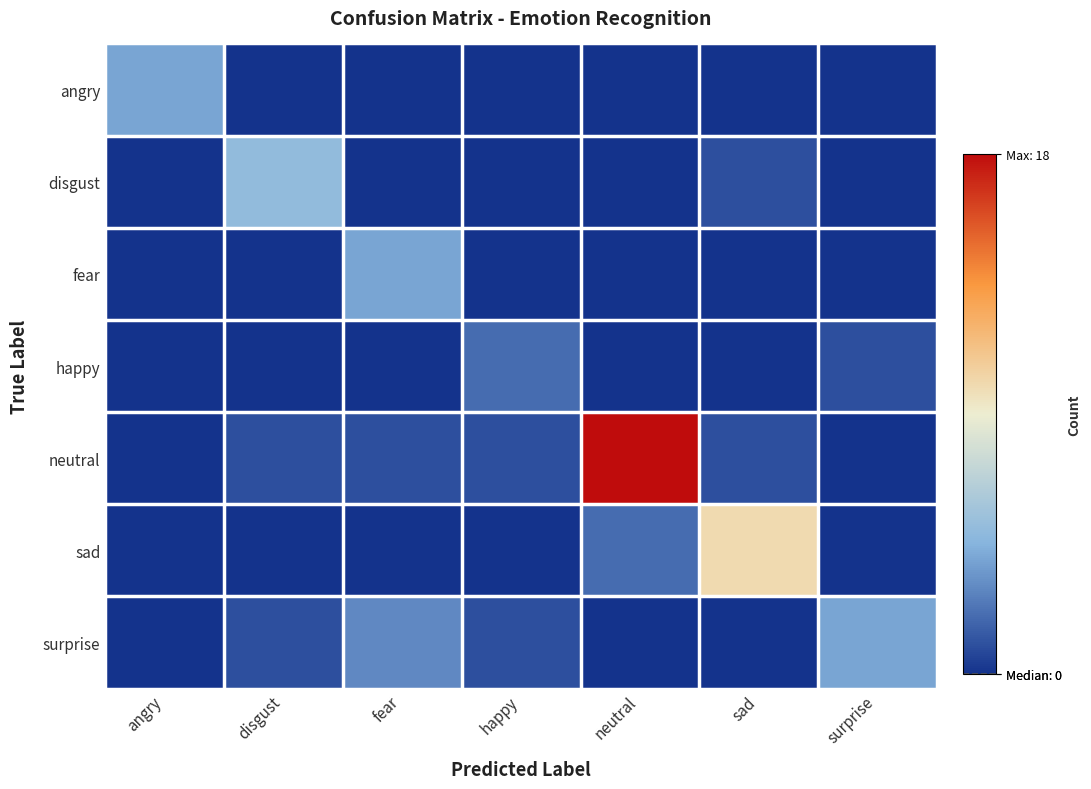

At disgust, list the series in order from smallest to largest.

angry, fear, happy, sad, neutral, surprise, disgust